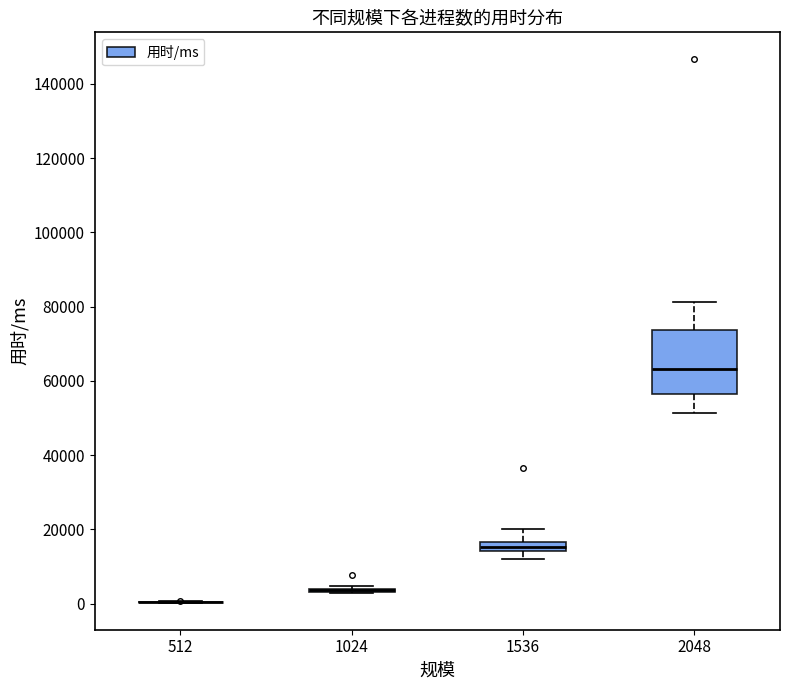

Comparing the boxes themselves (not the whiskers), which one is the tallest?

2048